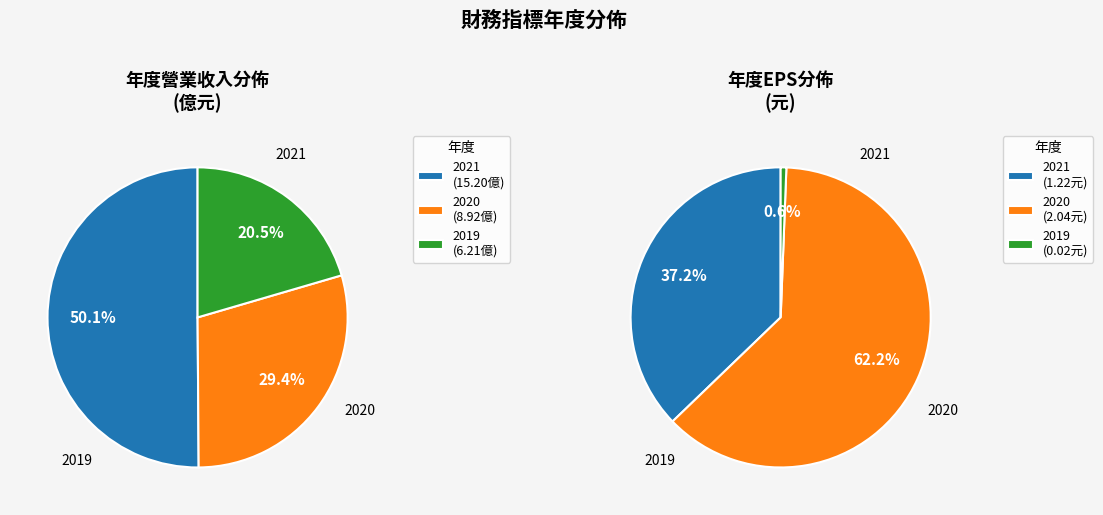

The 2020 slice represents 29% of the pie. True or false?

True